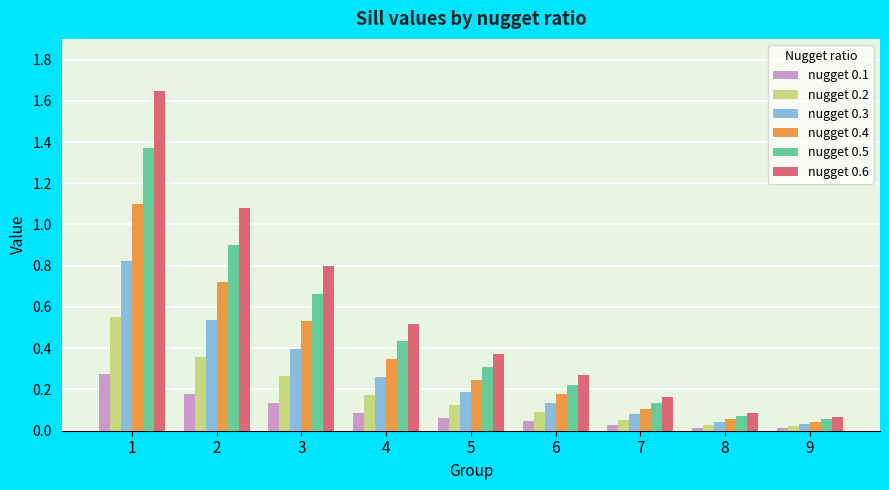

What is the sum of all nugget 0.6 values?

5.0